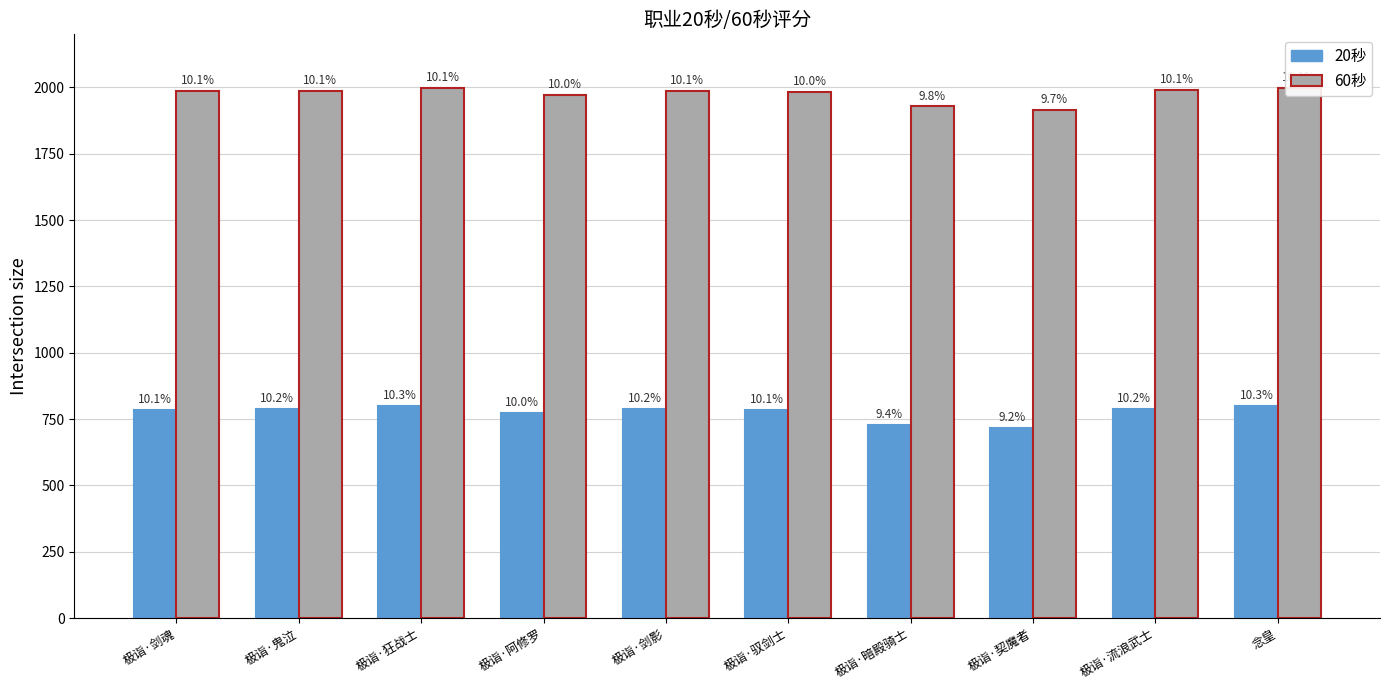

Which category has the lowest value across all series?

极诣·契魔者